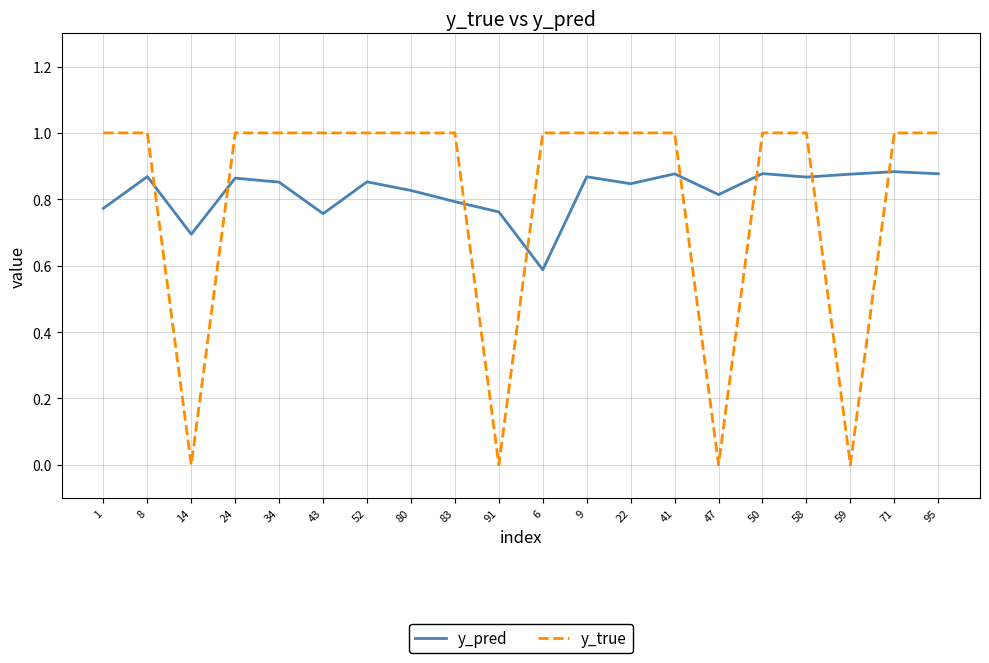

Is this an area chart (filled region under the line)?

No